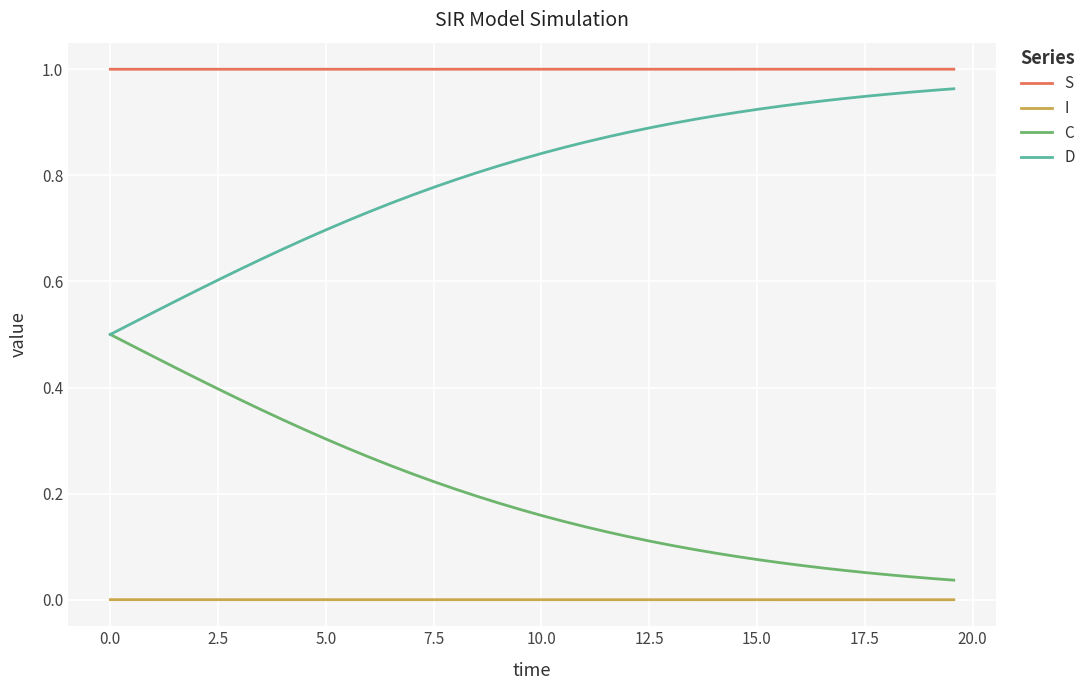

True or false: S and C intersect in this chart.

False